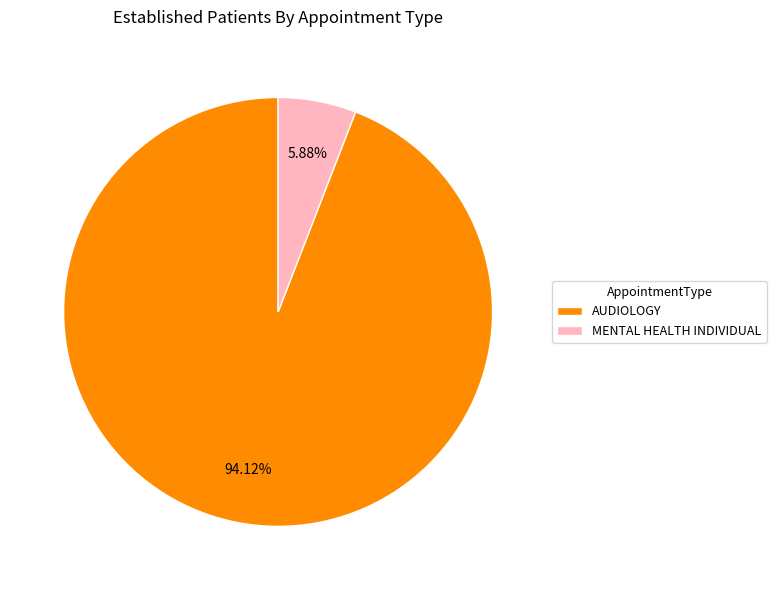

To the nearest percent, what percentage of the pie is AUDIOLOGY?

94%